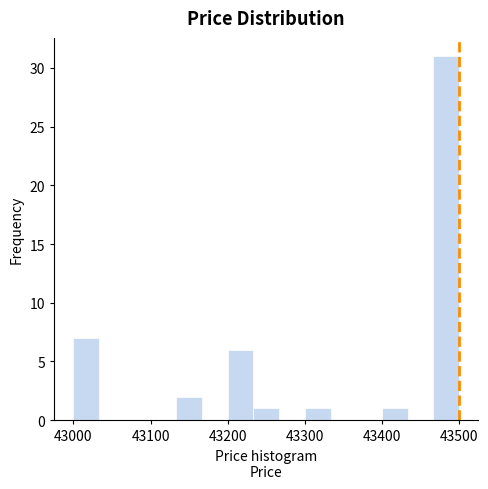

Around what value on the x-axis is the tallest bar? Give the approximate position of its centre, as read against the axis.

43480